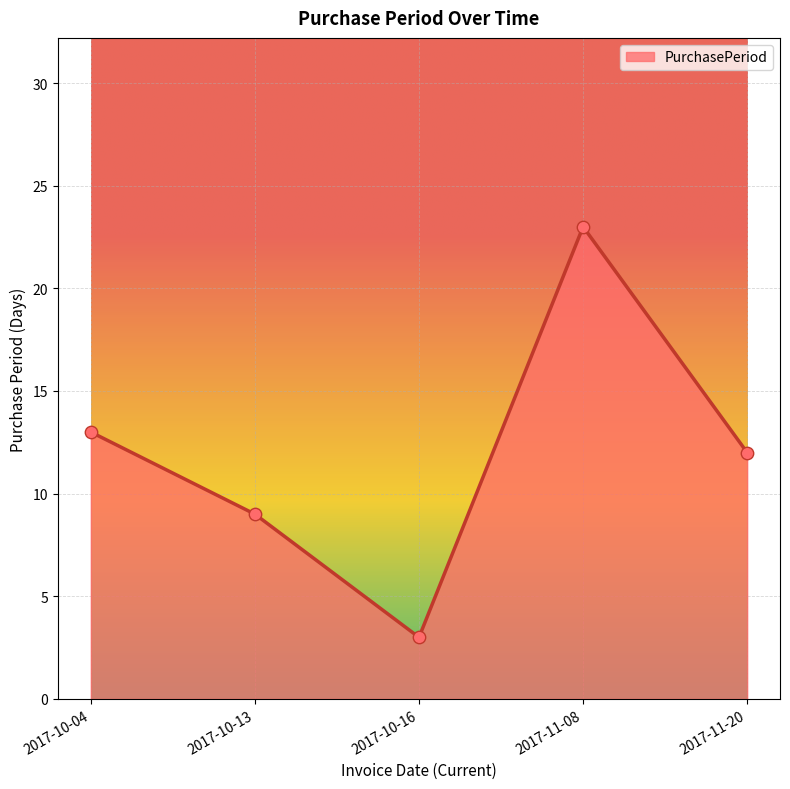

Between 2017-10-04 and 2017-10-13, which is larger?

2017-10-04